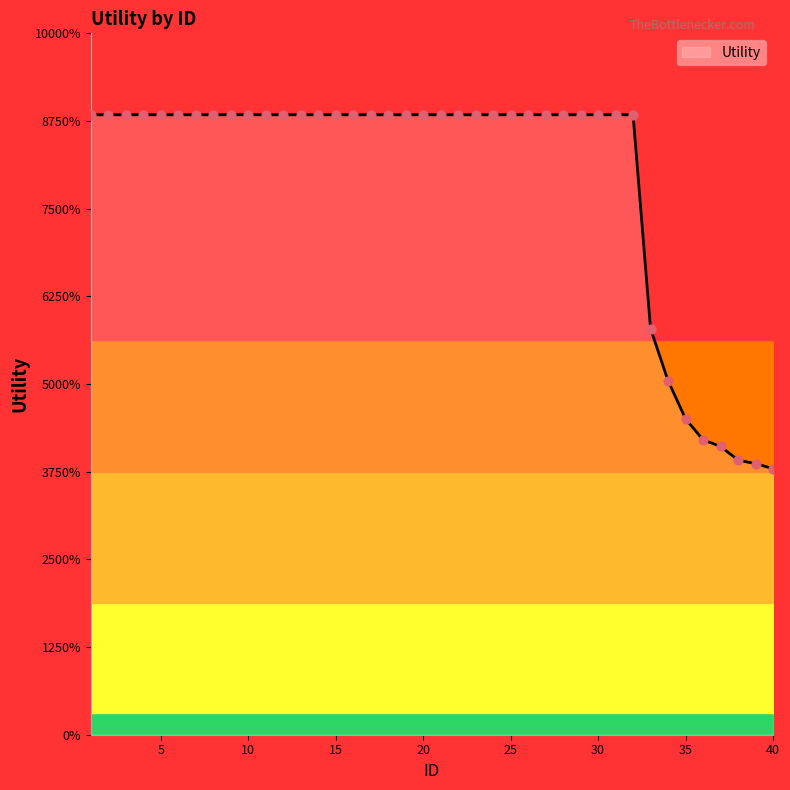

What is the ratio of the value at 39 to the value at 15?

0.4